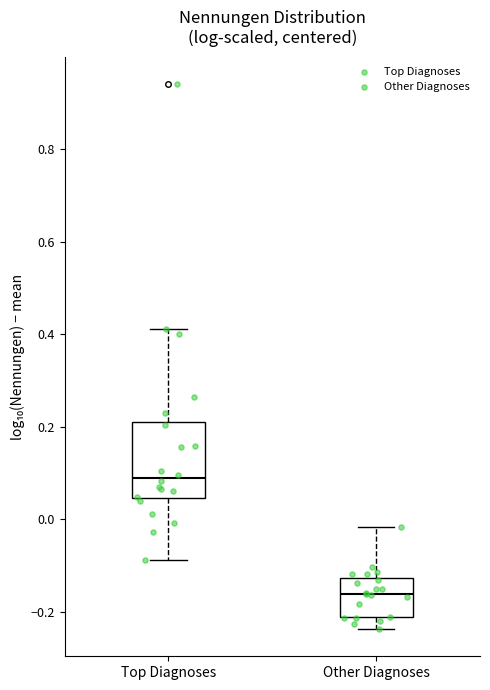

Reading left to right, read every box against the y-axis: the position of its median line, the range the box covers, and the ends of its whiskers. The values are not printed on the chart, so give them approximately, as read against the axis.

Top Diagnoses: median 0.08, box 0.04 to 0.22, whiskers -0.08 to 0.42
Other Diagnoses: median -0.16, box -0.22 to -0.12, whiskers -0.24 to -0.02